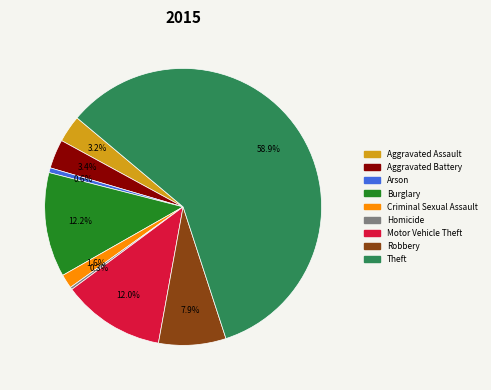

What portion of the pie excludes Motor Vehicle Theft?

88.0%